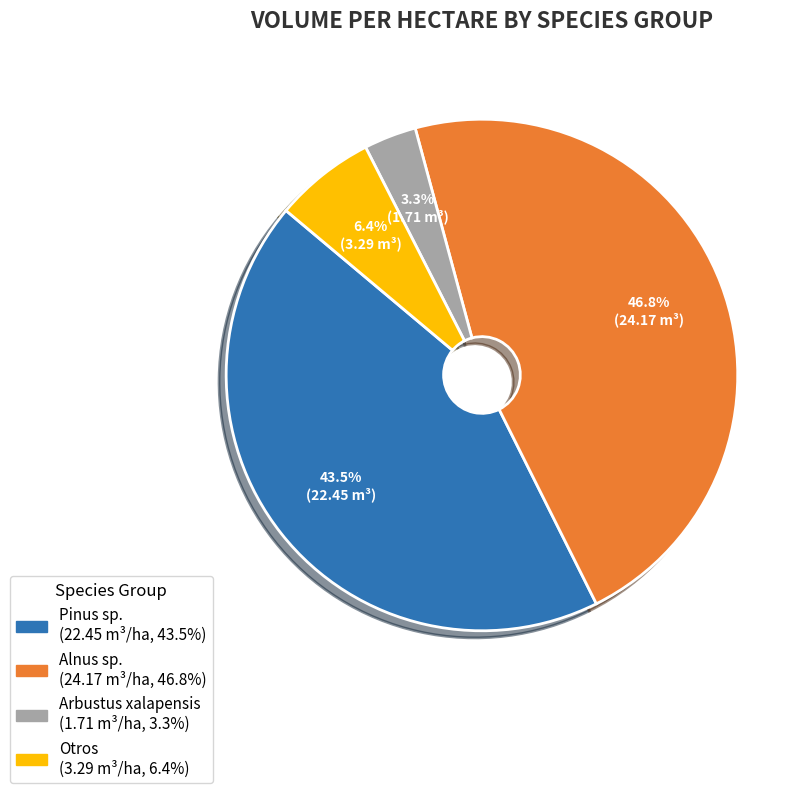

What is the total percentage of Otros and Alnus sp.?

53.2%